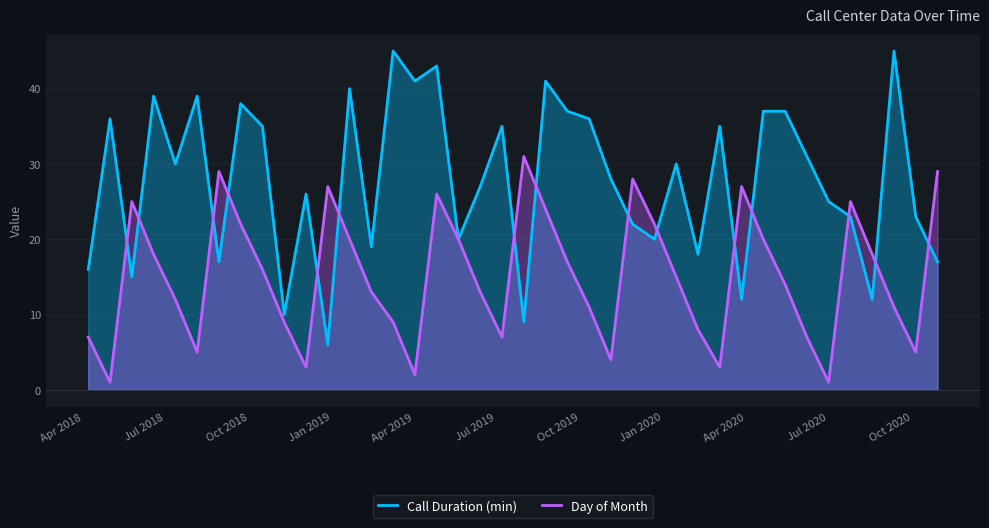

Which series has the largest range (max minus min)?

Call Duration (min)